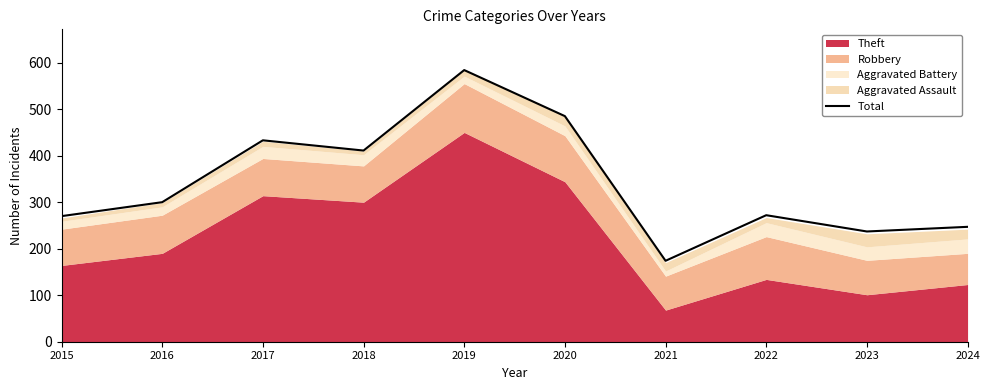

What is the average value?

341